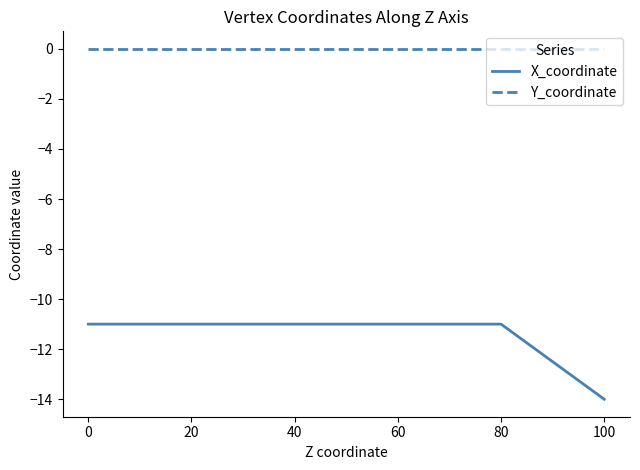

The value of X_coordinate at 100 is -23. True or false?

False